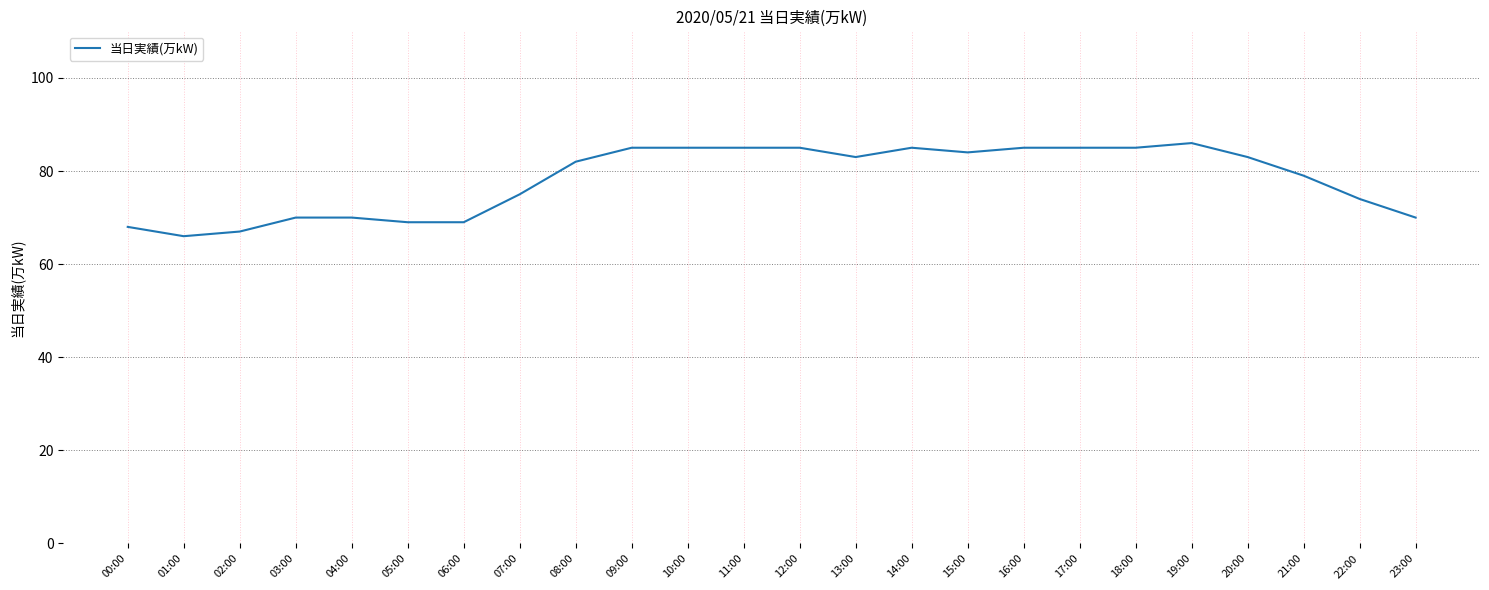

Count the number of data series in this chart.

1